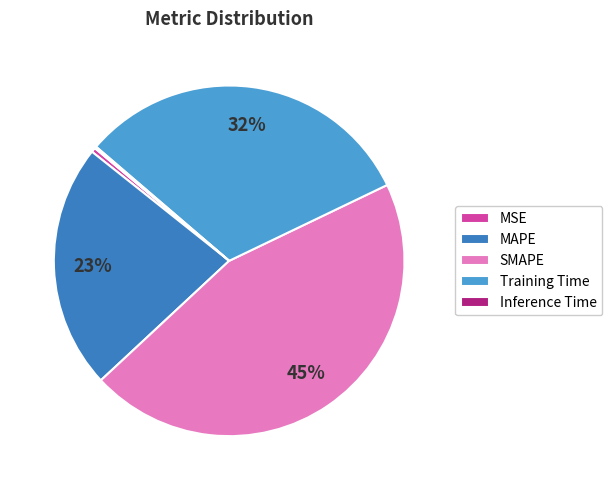

Is there a majority slice in this chart?

No